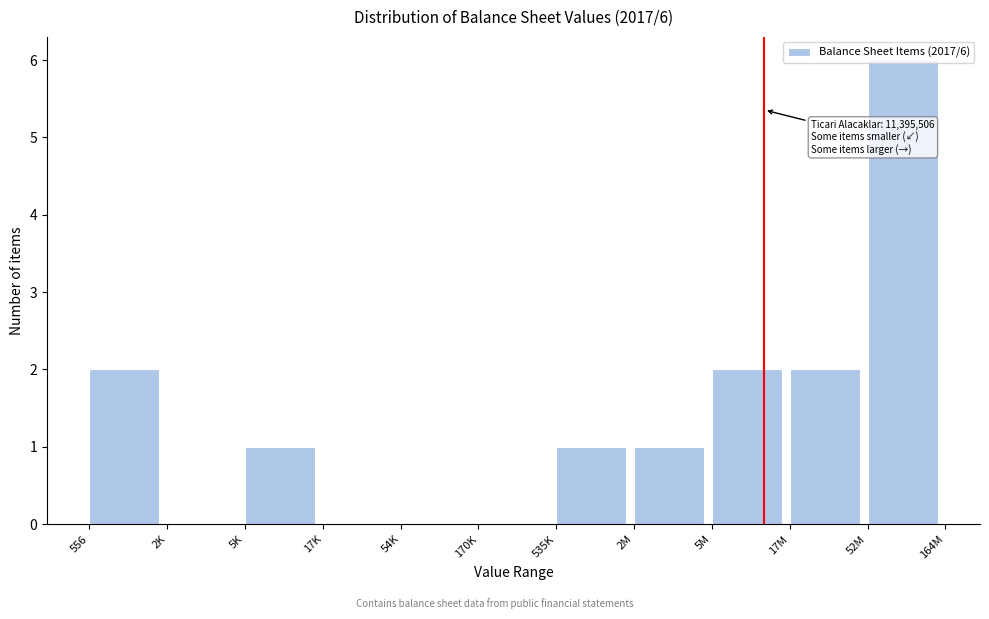

What is the maximum value shown in the chart?

6